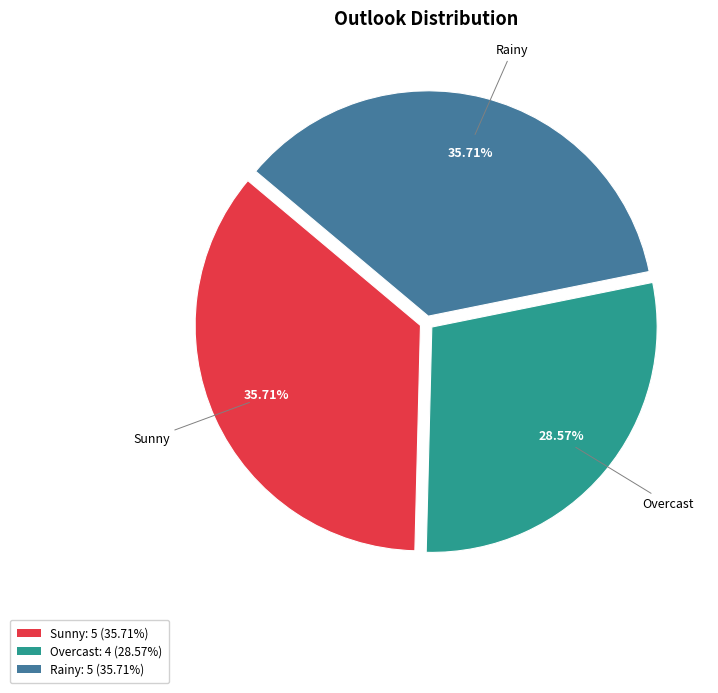

Which has a higher value, Sunny or Overcast?

Sunny